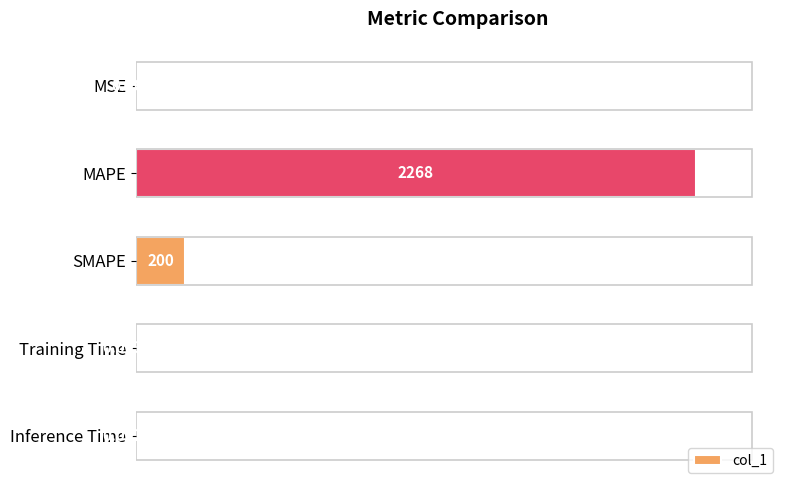

What is the change in value from MSE to Training Time?

-1.0